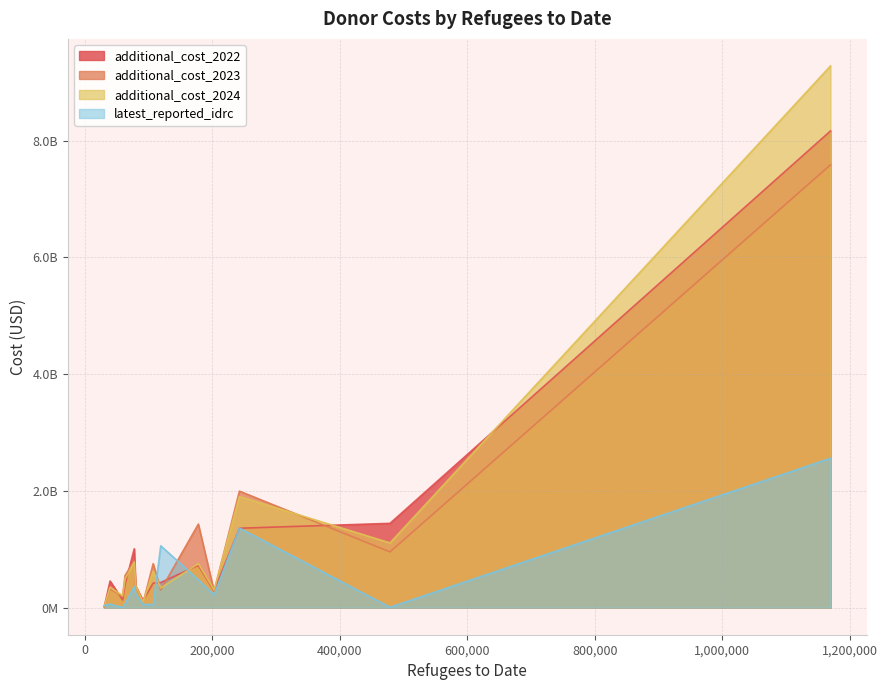

Does the chart display data point markers on the line(s)?

No